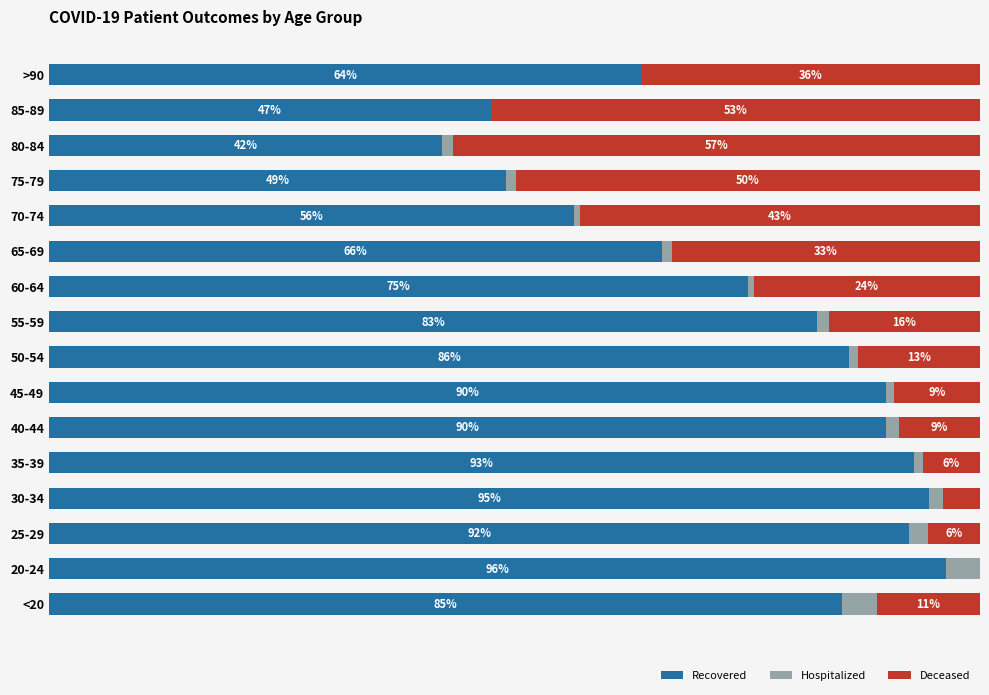

What is the difference between the maximum and minimum values in the Recovered series?

54.2